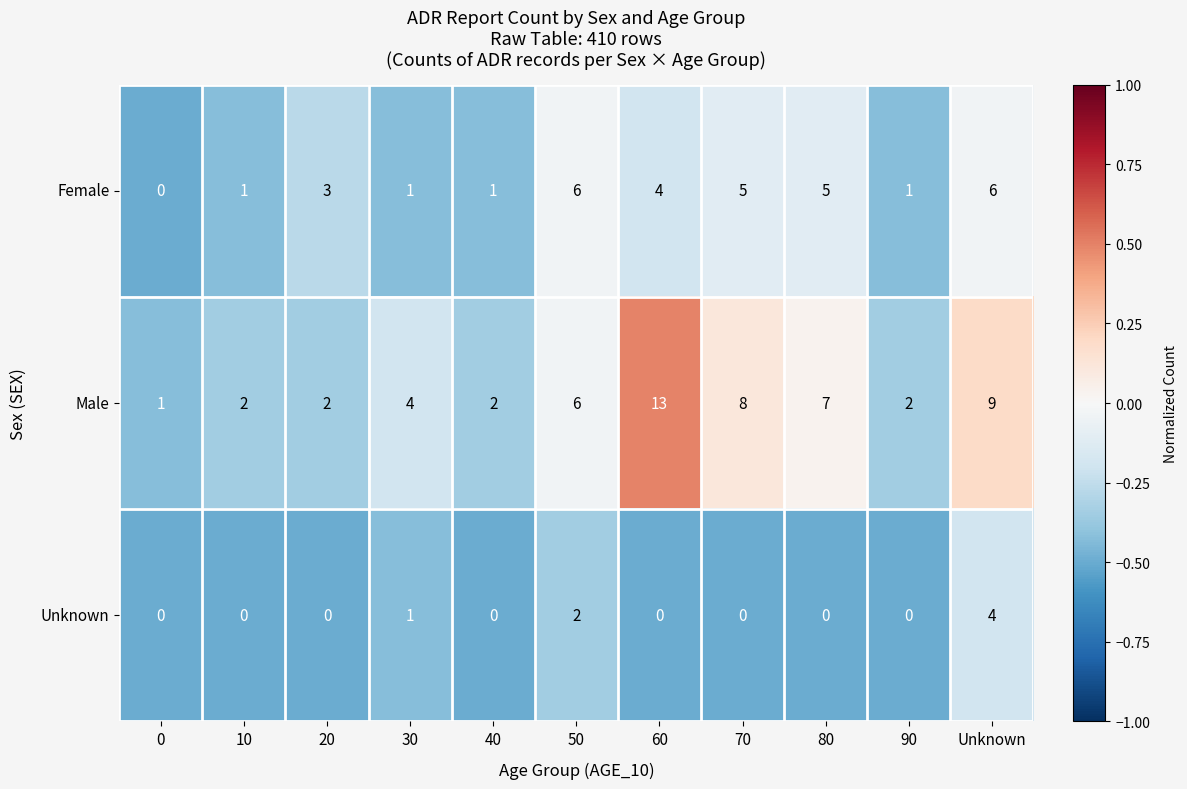

At 90, list the series in order from largest to smallest.

Male, Female, Unknown